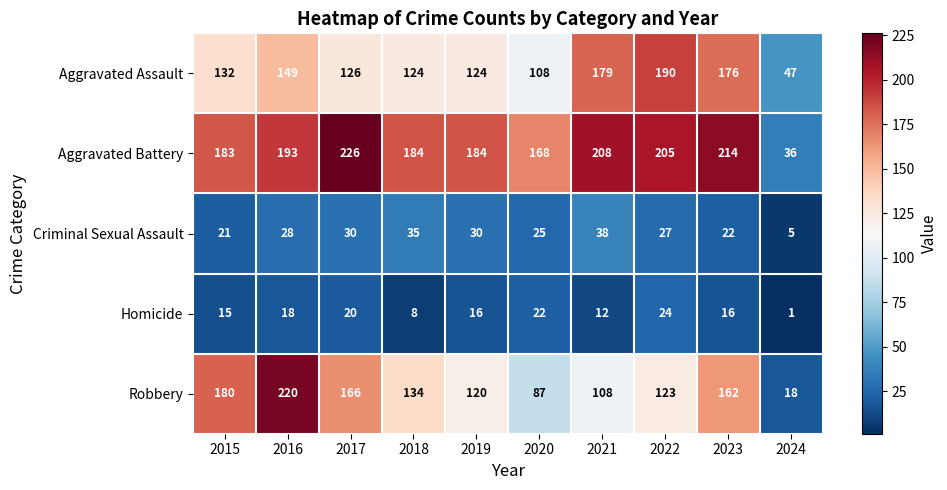

True or false: Criminal Sexual Assault has a value of 49 at 2016.

False